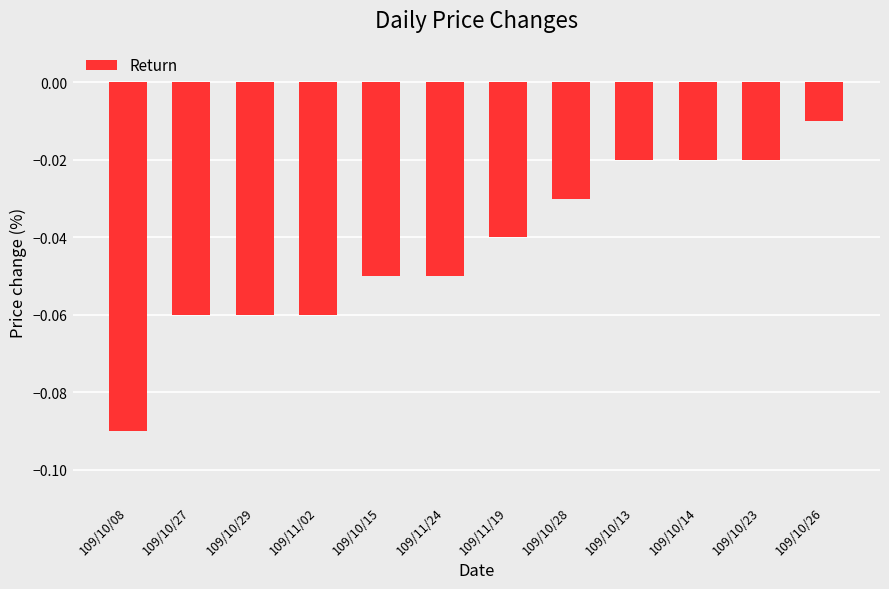

What is the label of the 5th bar from the left?

109/10/15